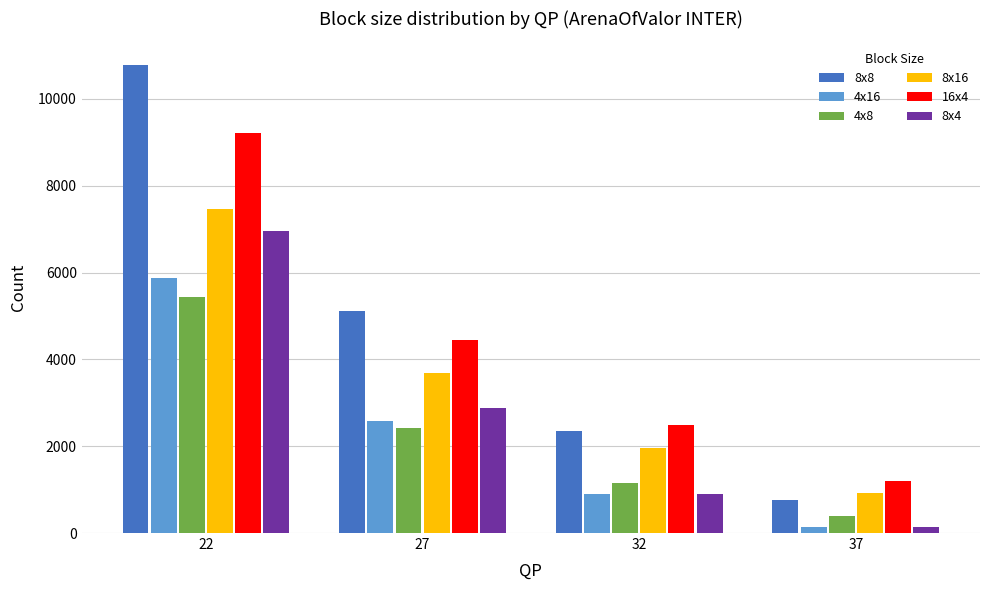

What is the difference between the maximum and second lowest values in the 8x8 series?

8426